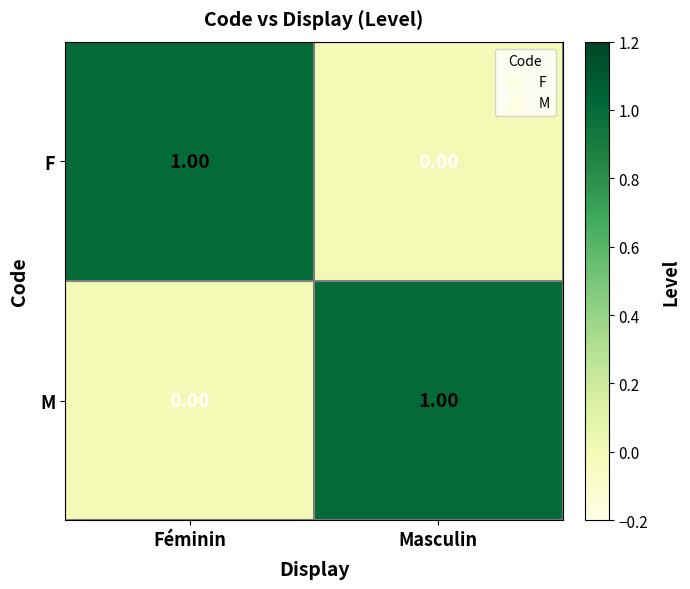

At Masculin, list the series in order from largest to smallest.

M, F